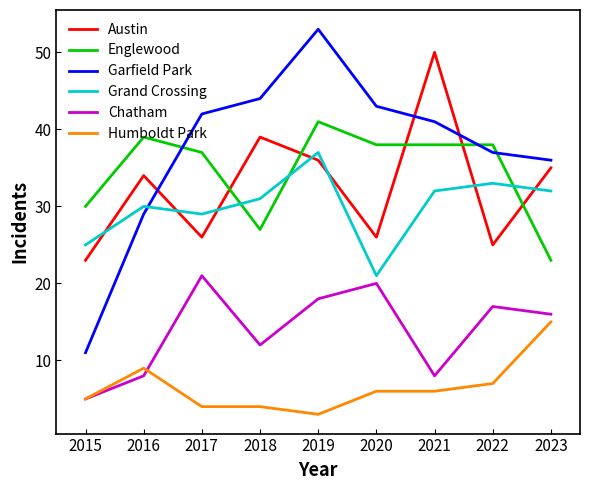

How many times do Grand Crossing and Garfield Park cross each other?

1